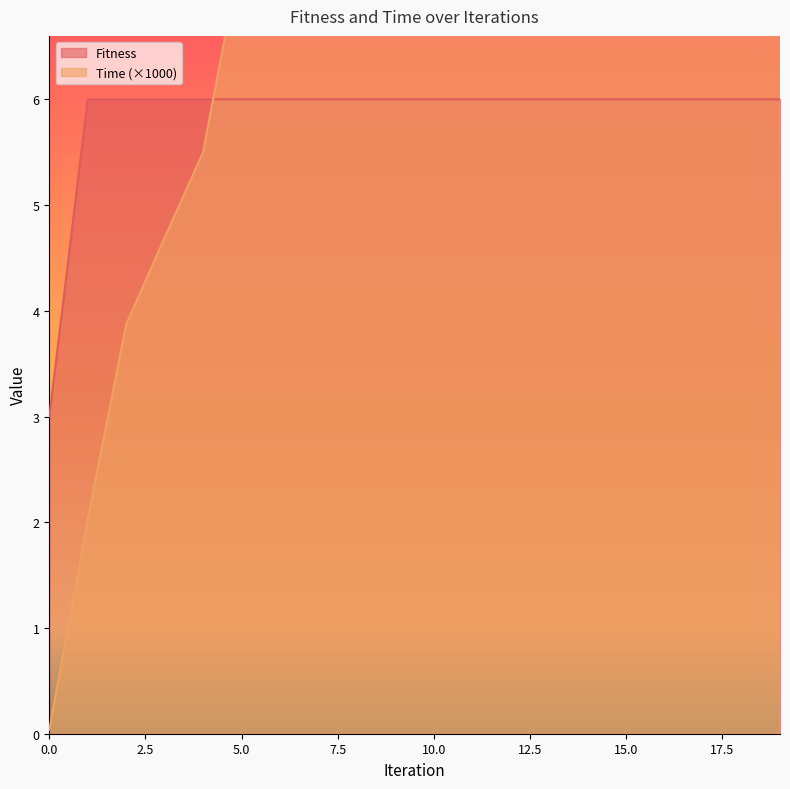

Reading left to right, list all the values displayed in this chart.

Fitness: 0=3.0	1=6.0	2=6.0	3=6.0	4=6.0	5=6.0	6=6.0	7=6.0	8=6.0	9=6.0	10=6.0	11=6.0	12=6.0	13=6.0	14=6.0	15=6.0	16=6.0	17=6.0	18=6.0	19=6.0
Time: 0=0.0	1=2.0	2=3.9	3=4.7	4=5.5	5=7.4	6=8.2	7=9.1	8=9.9	9=10.7	10=11.5	11=12.3	12=13.1	13=13.9	14=14.7	15=15.5	16=16.2	17=18.2	18=19.0	19=19.8